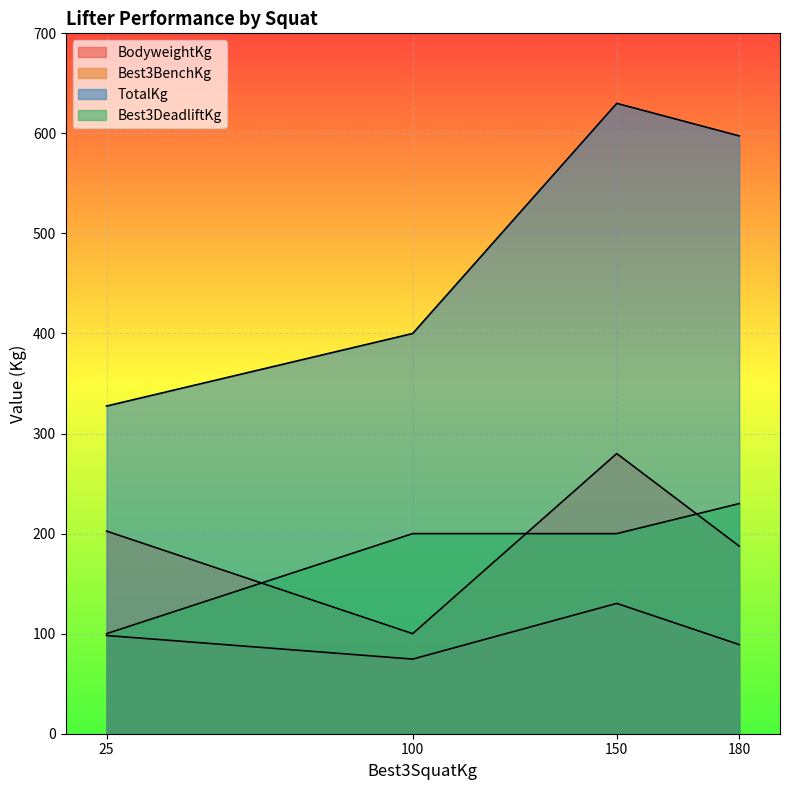

What is the sum of all TotalKg values?

1955.0